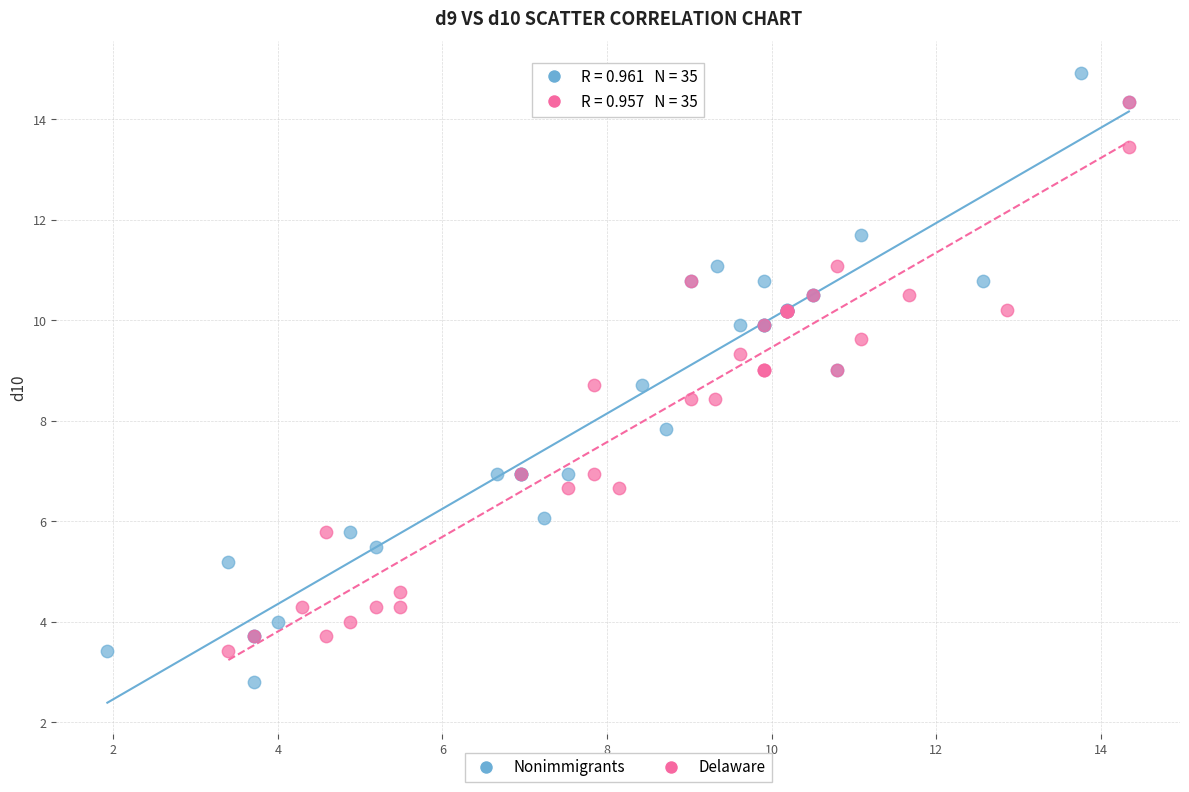

Which series contains the lowest Y value?

Nonimmigrants